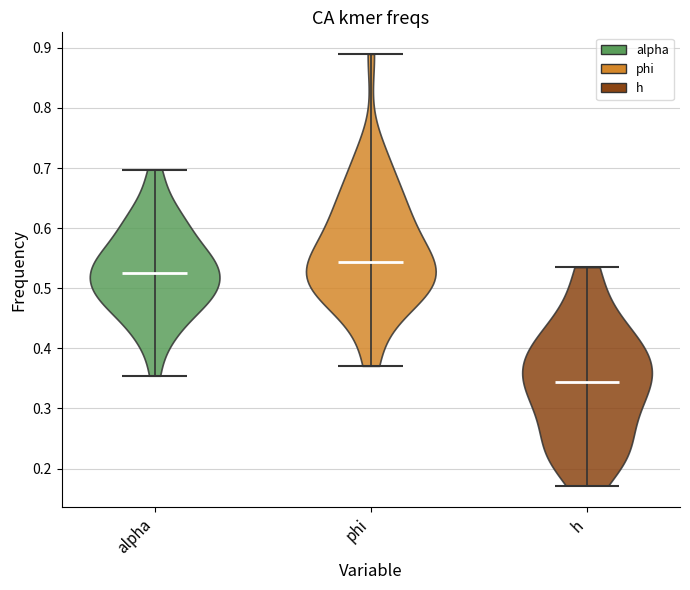

Reading left to right, read every violin against the y-axis: where its median line is, and the lowest and highest points it reaches. The values are not printed on the chart, so give them approximately, as read against the axis.

alpha: median line 0.53, lowest point 0.35, highest point 0.70
phi: median line 0.54, lowest point 0.37, highest point 0.89
h: median line 0.34, lowest point 0.17, highest point 0.54